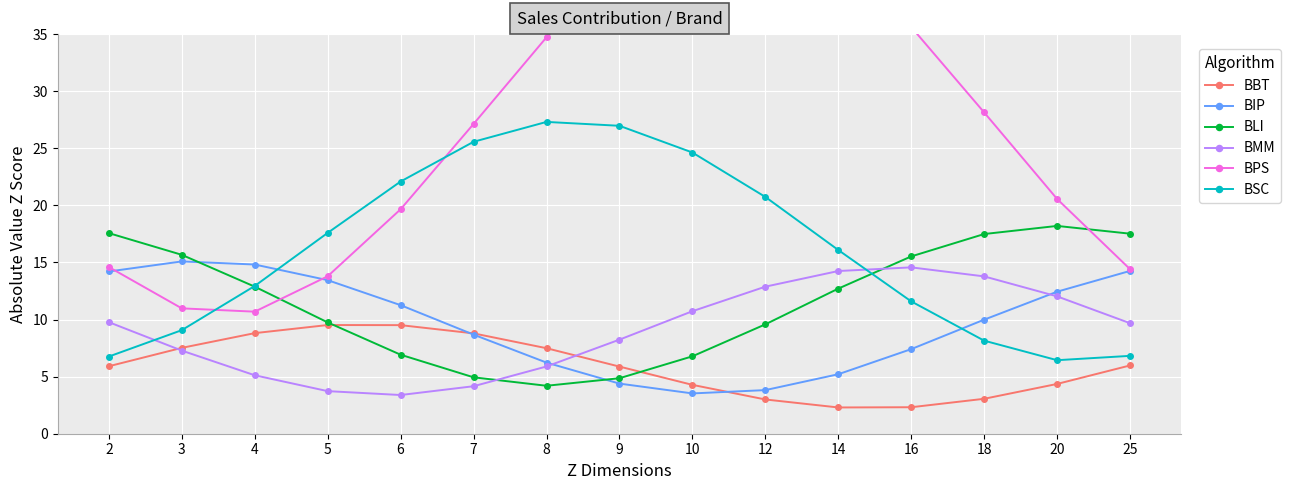

What is the total value across all series at 18?

80.6